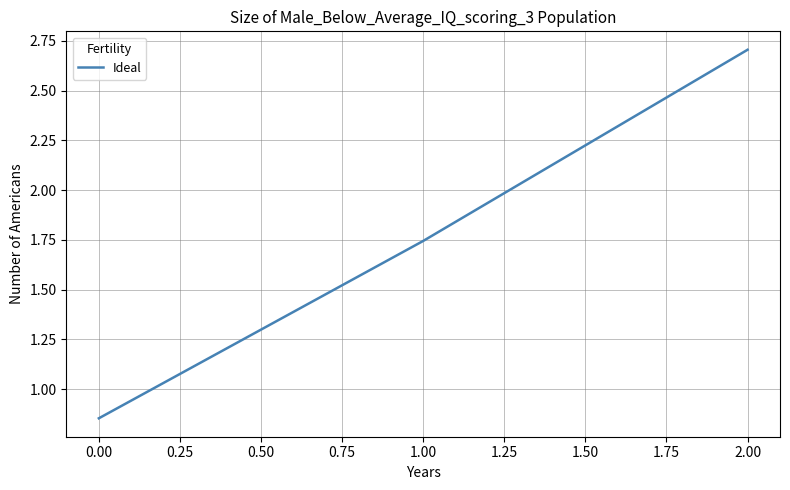

What is the change in value from 1.00 to 2.00?

+1.0